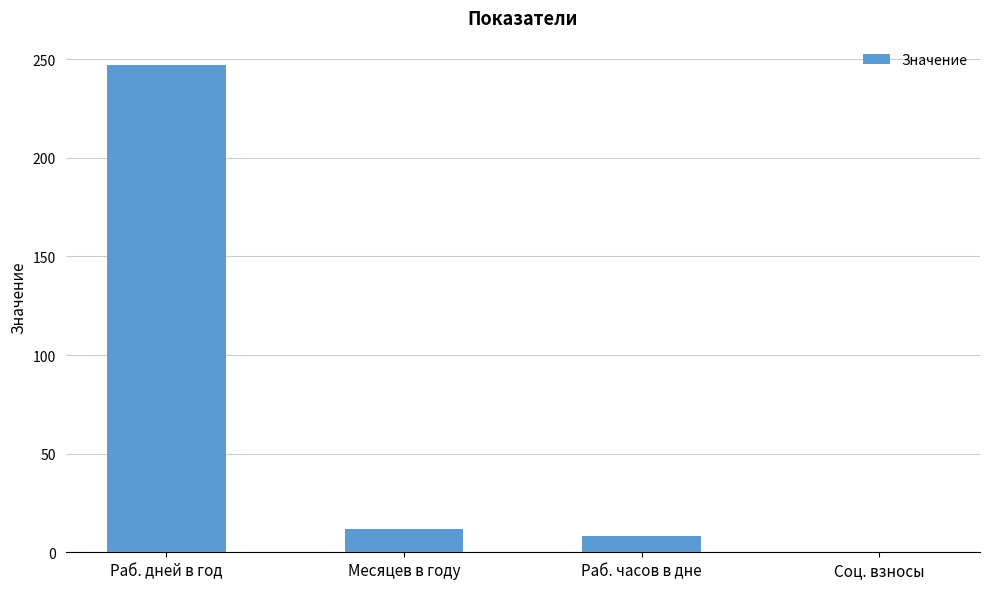

Does the chart contain stacked bars?

No